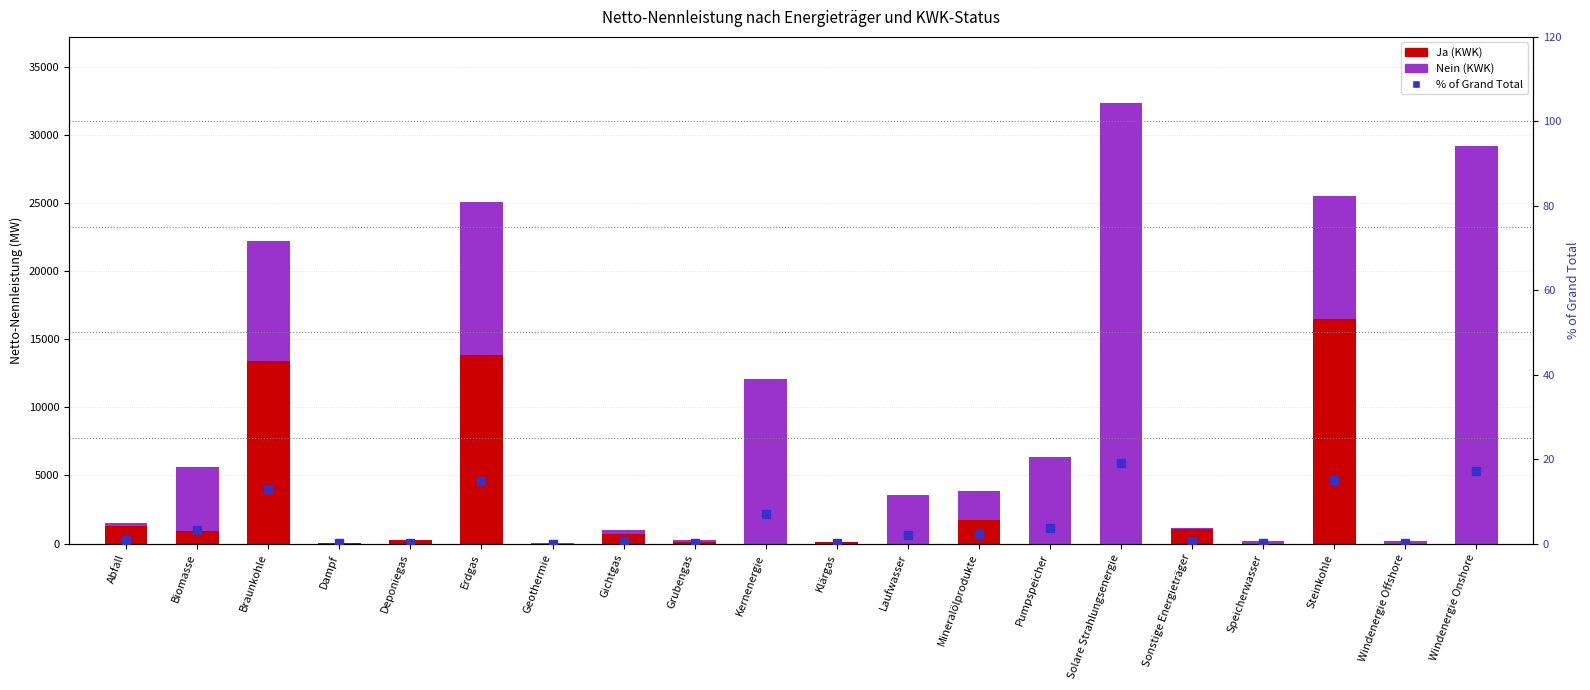

Rank the series at Speicherwasser from highest to lowest value.

Nein Total, % of total, Ja Total